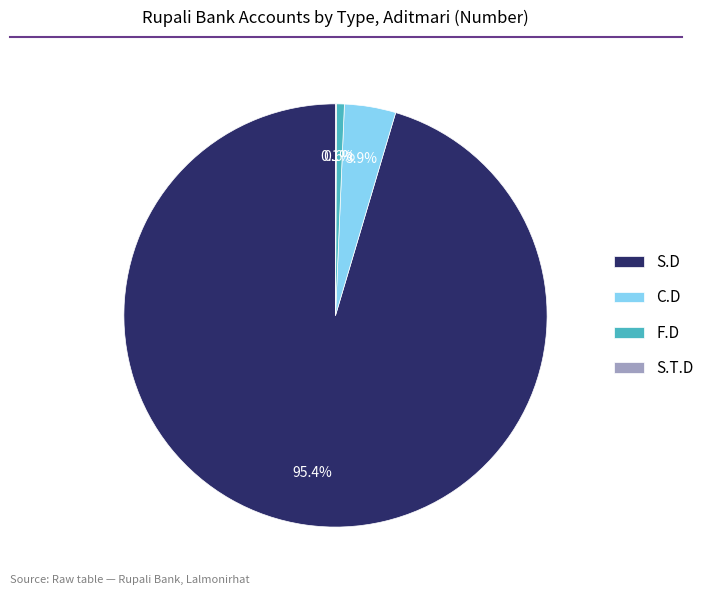

To the nearest percent, what is the difference between the C.D and F.D slice percentages?

3%